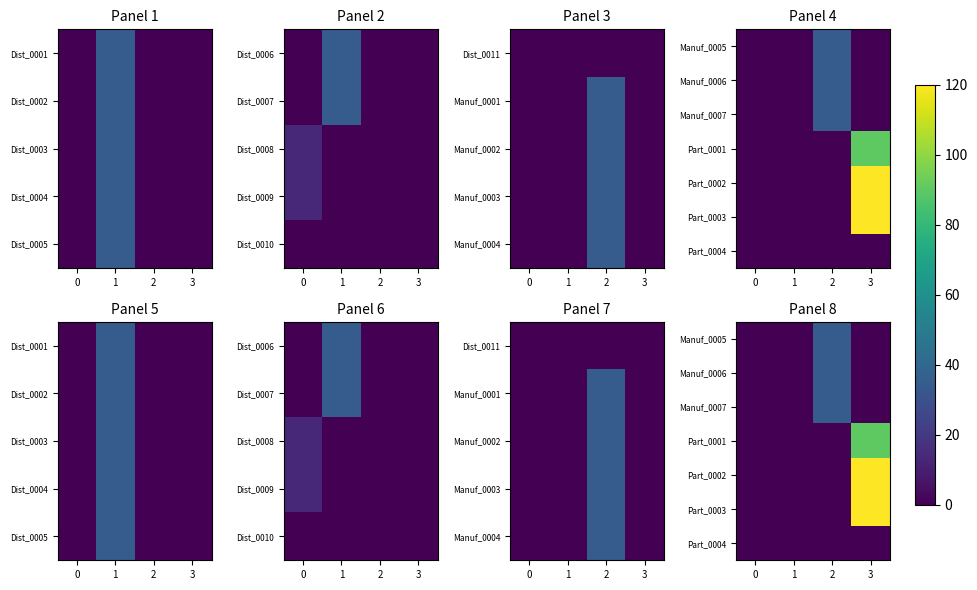

Is the value of Part_0001 at 0 greater than the value of Manuf_0006 at 3?

No